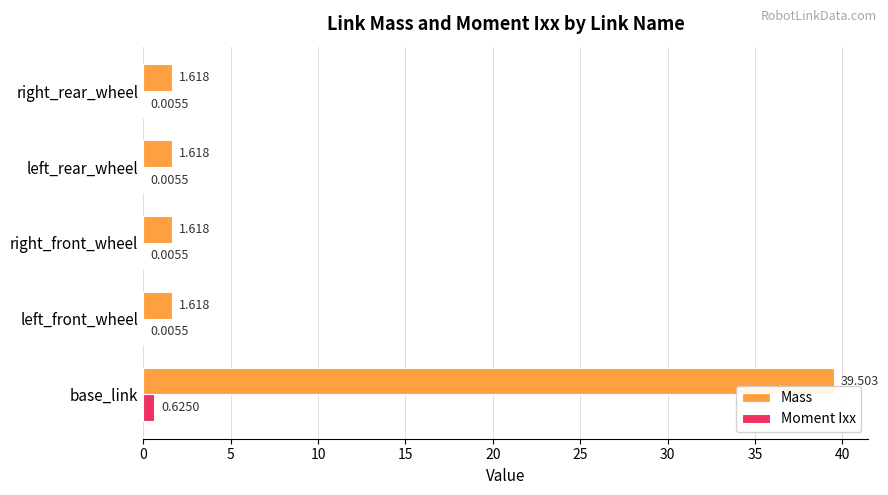

Which series has the largest total across all categories?

Mass